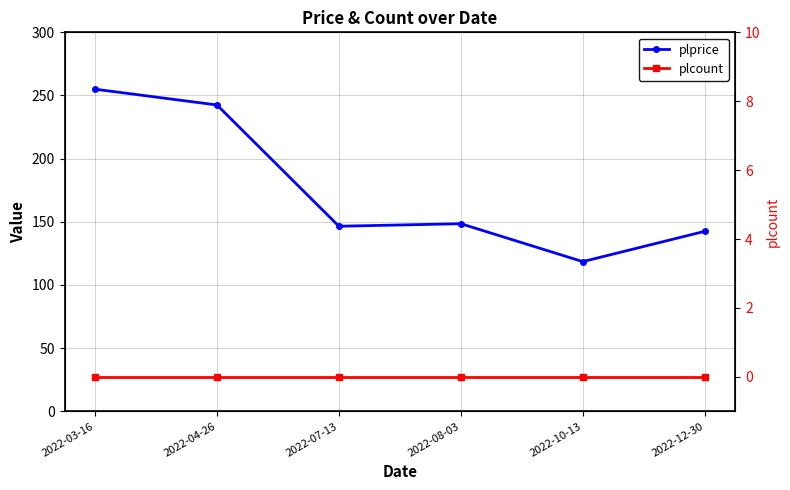

Rank the series by their average value, from lowest to highest.

plcount, plprice